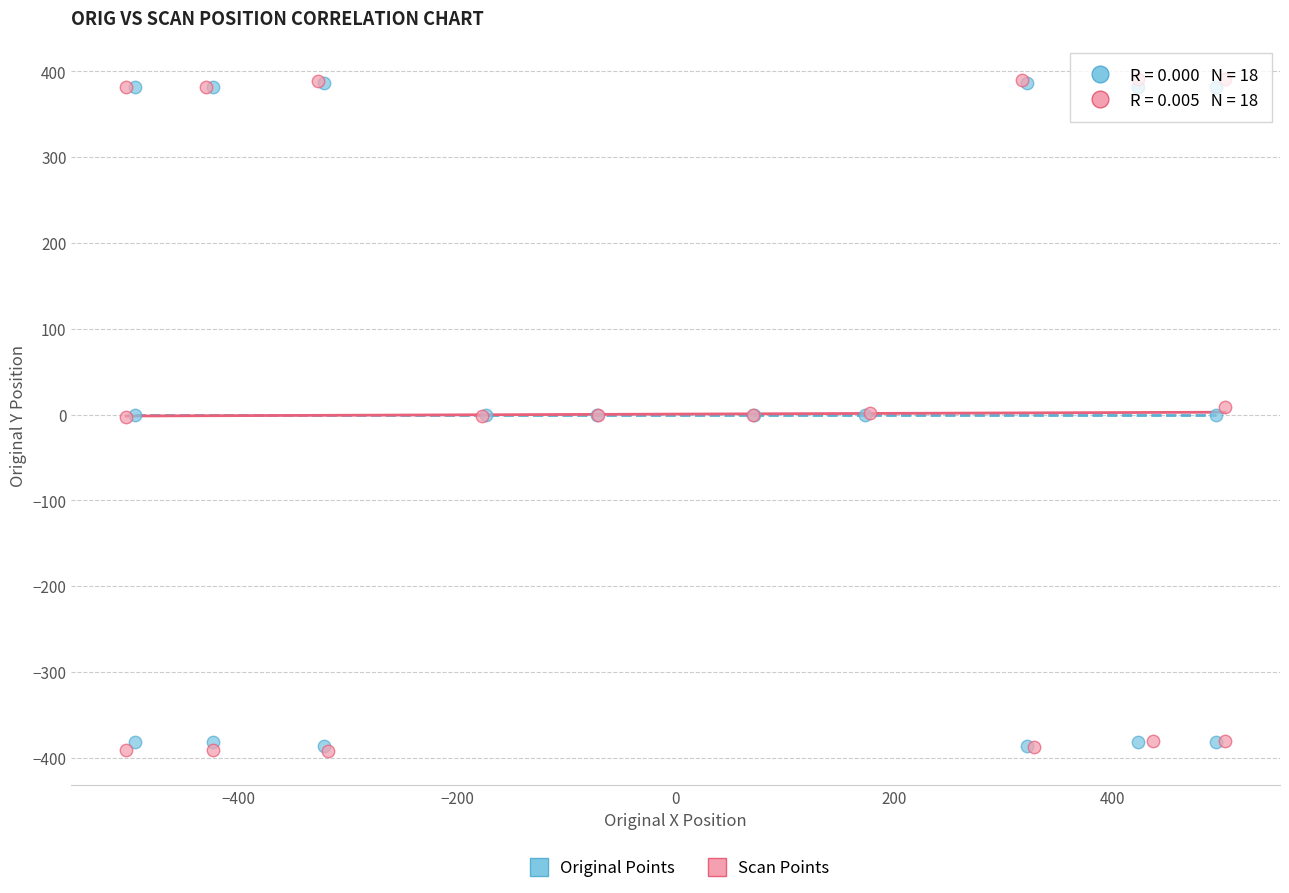

Which series has the largest Y range (max minus min)?

Scan Points